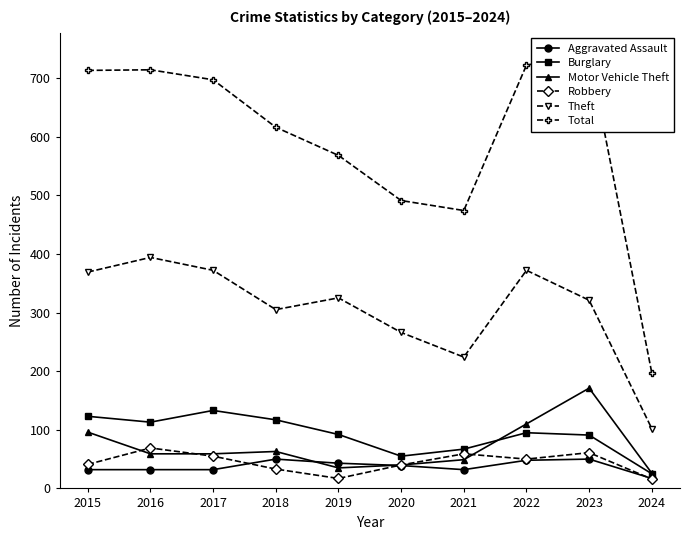

Between 2015 and 2018, which series saw the biggest shift?

Total